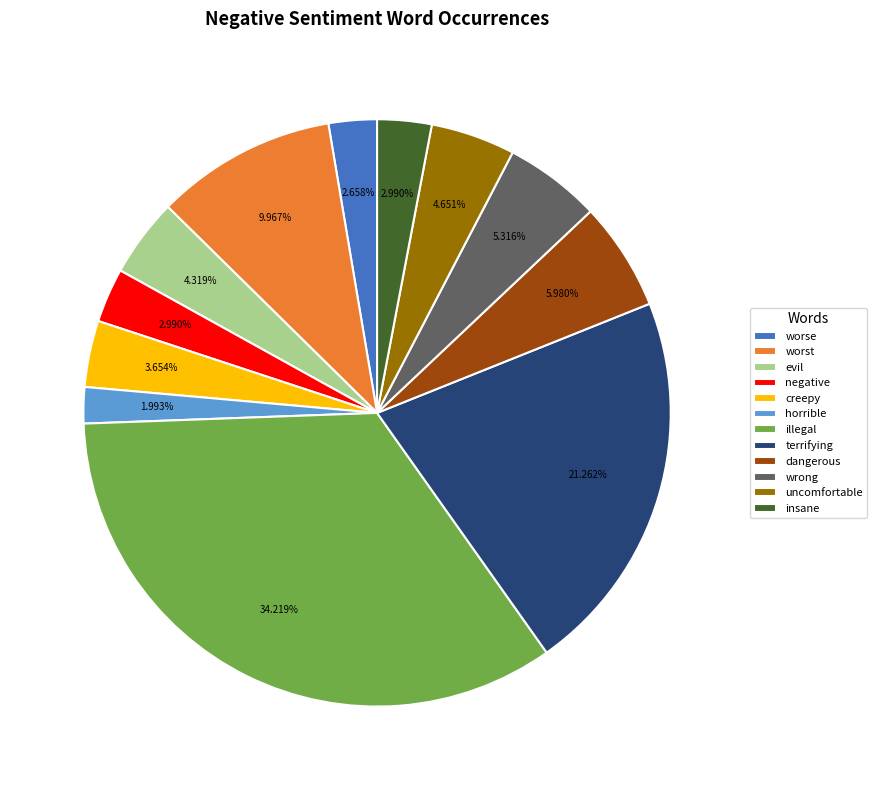

Which category has the smallest portion of the pie?

horrible